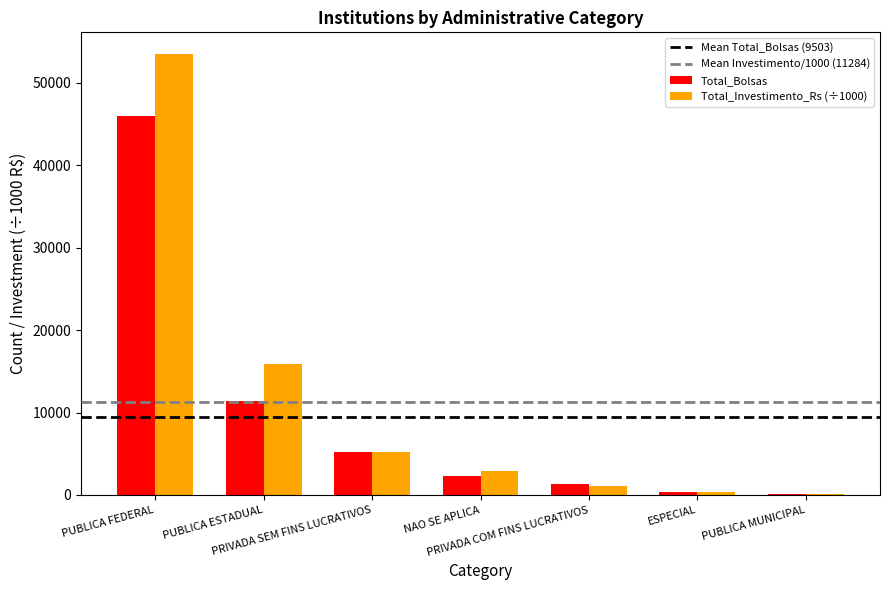

At which category is the sum across all series the highest?

PUBLICA FEDERAL